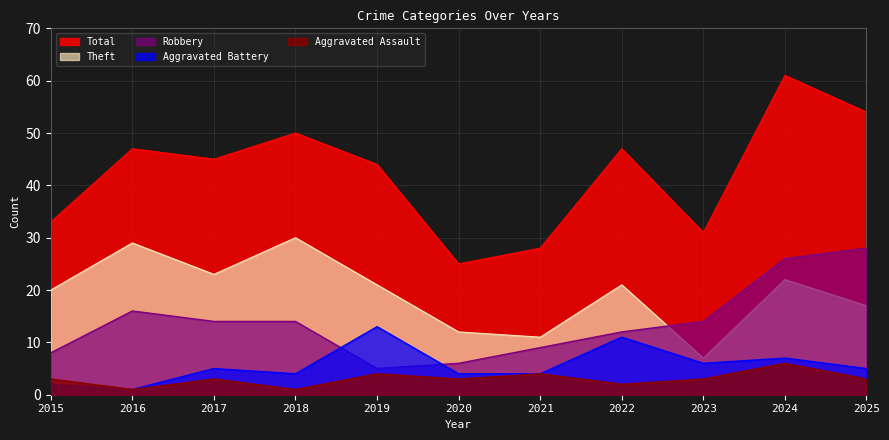

Rank the series at 2019 from lowest to highest value.

Aggravated Assault, Robbery, Aggravated Battery, Theft, Total